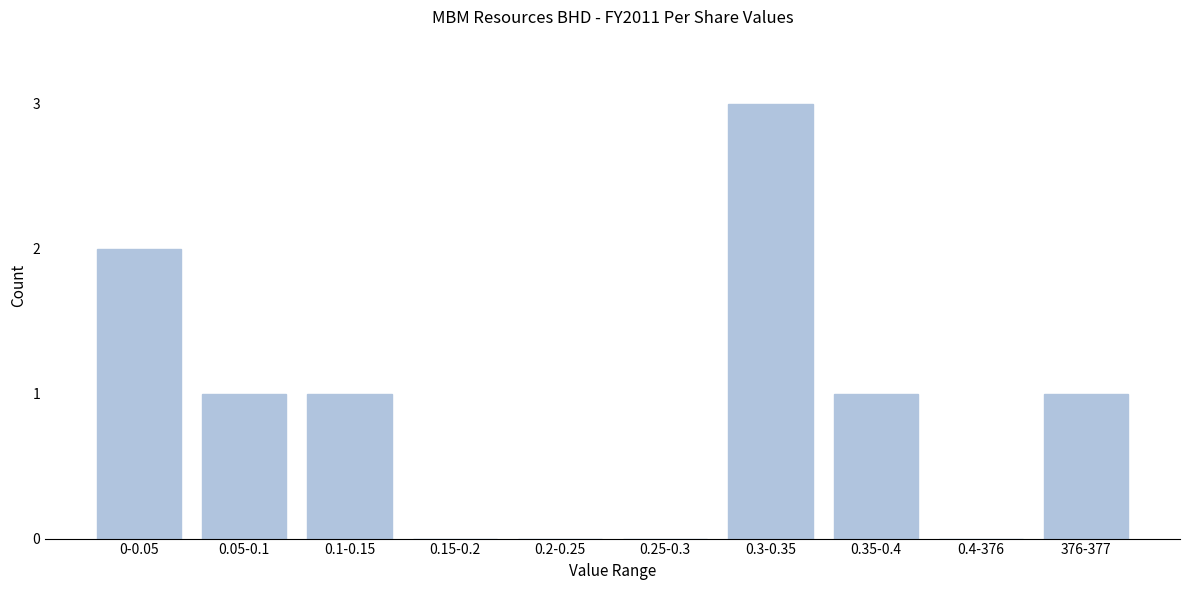

Reading right to left, extract all data points from this chart.

376-377=1	0.4-376=0	0.35-0.4=1	0.3-0.35=3	0.25-0.3=0	0.2-0.25=0	0.15-0.2=0	0.1-0.15=1	0.05-0.1=1	0-0.05=2